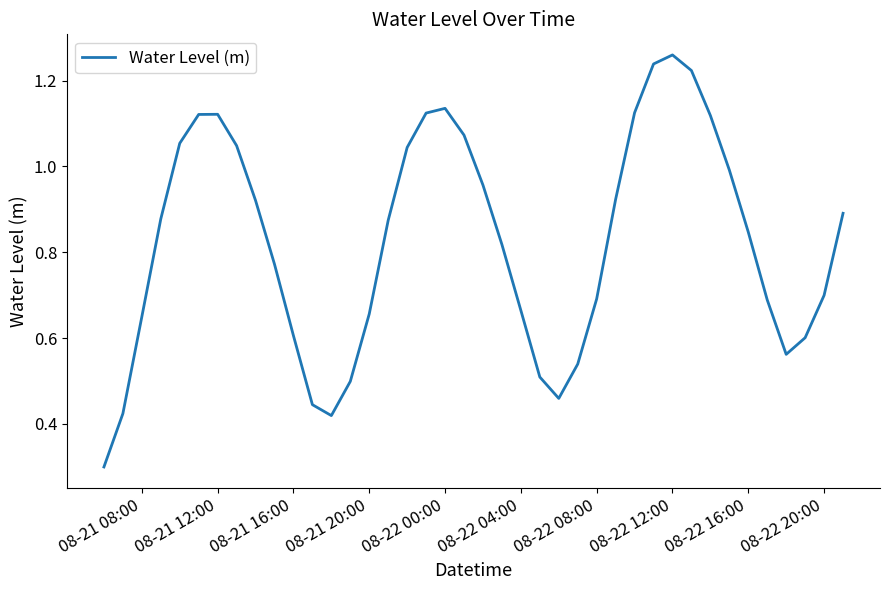

What is the smallest value displayed?

0.3